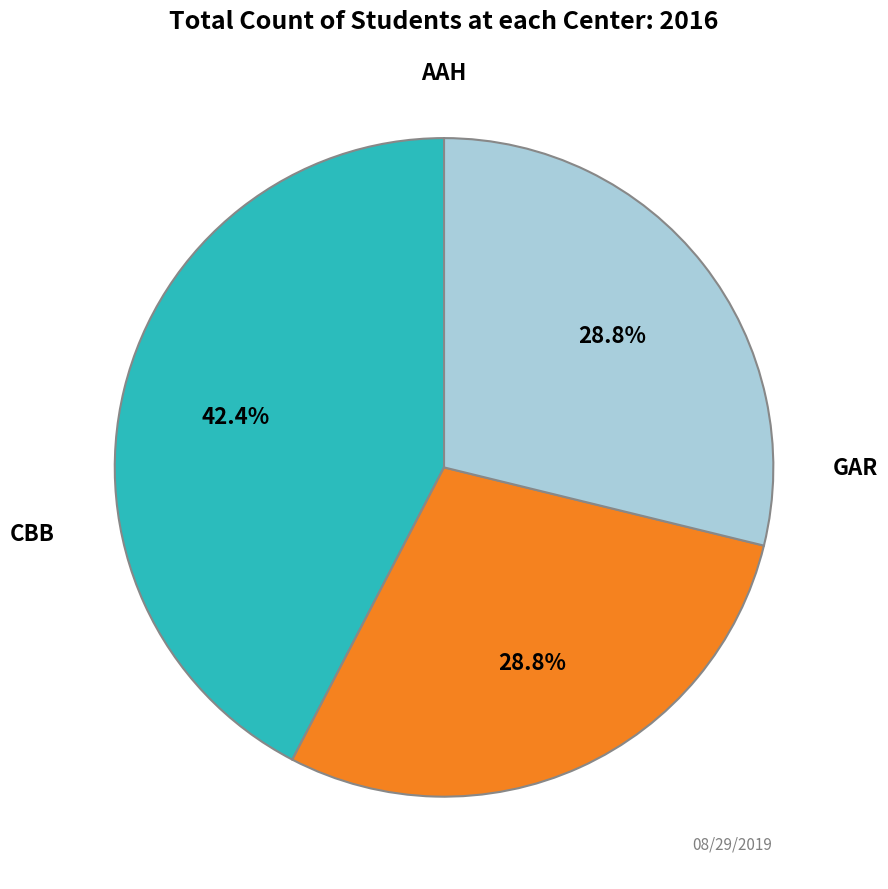

Is there any slice that represents more than half of the pie?

No